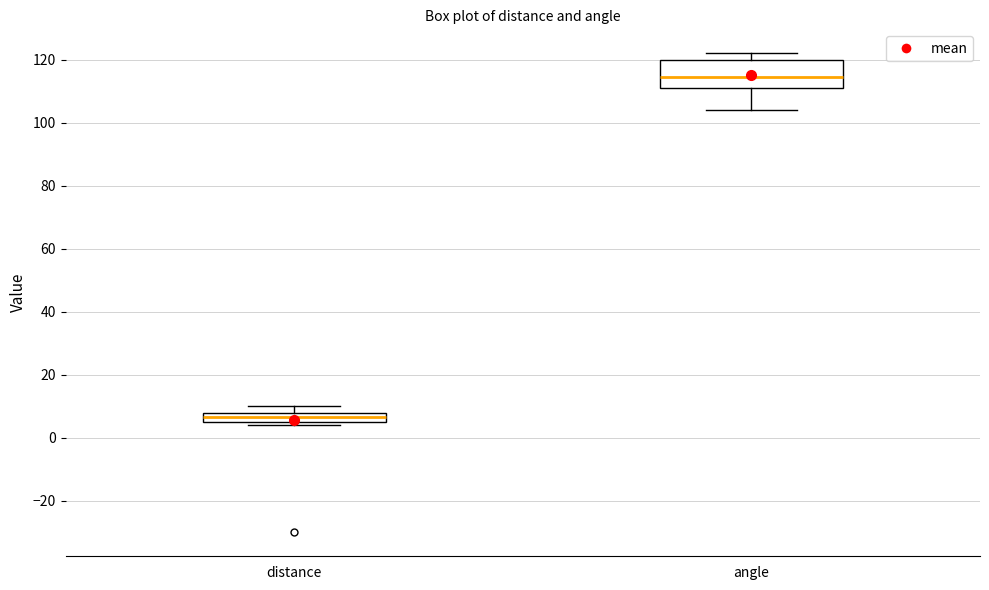

Comparing the boxes themselves (not the whiskers), which one is the tallest?

angle